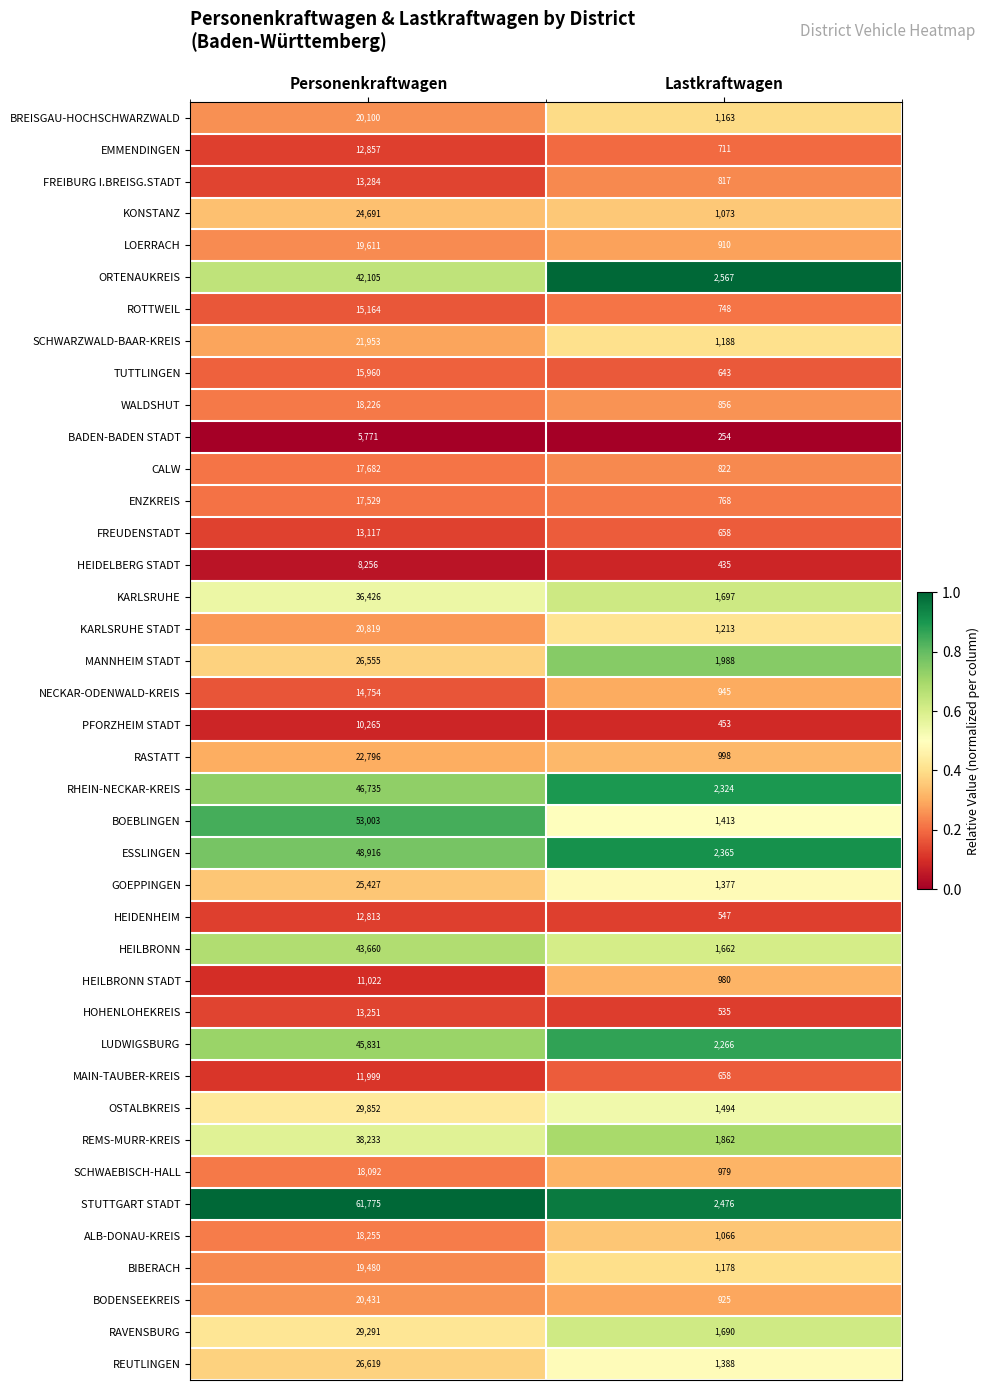

Is the value of STUTTGART STADT at Lastkraftwagen greater than the value of SCHWAEBISCH-HALL at Lastkraftwagen?

Yes